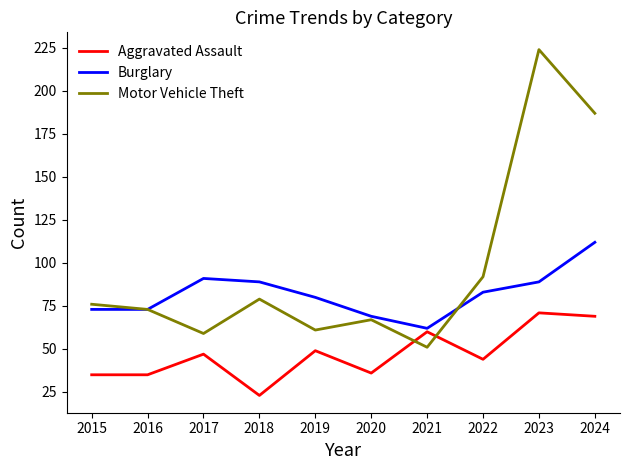

At which category does the chart reach its peak across all series?

2023